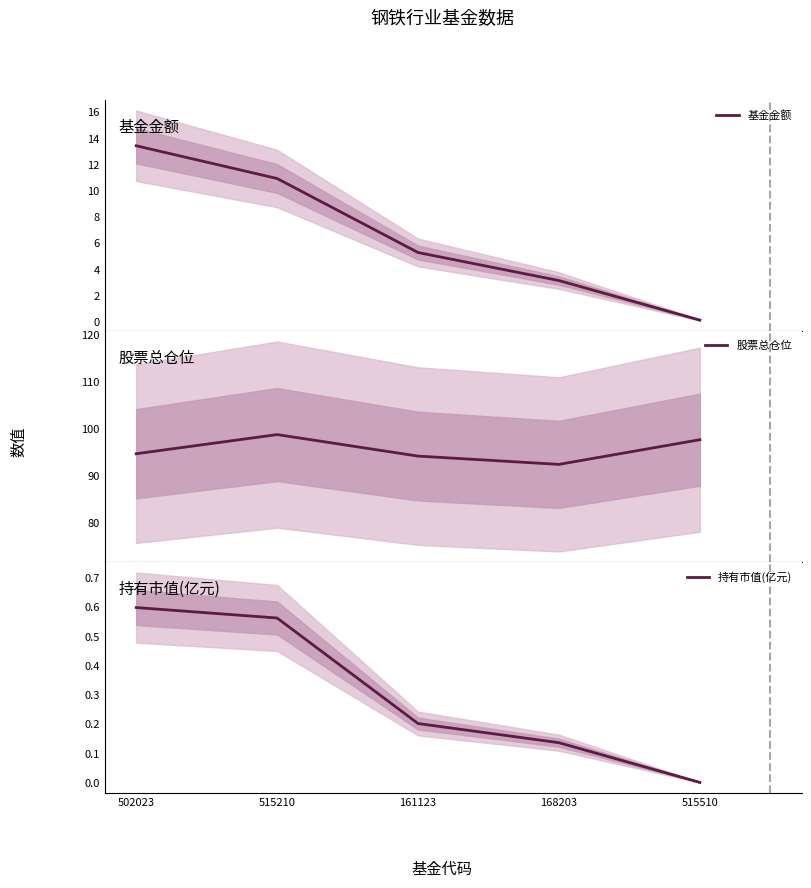

What position from the right is 168203?

2